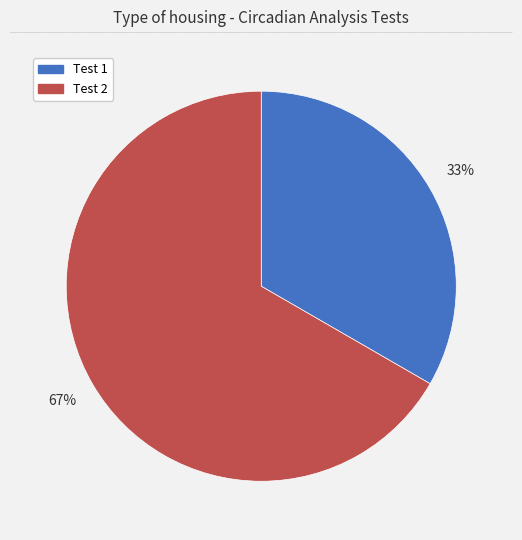

How many segments does this pie chart have?

2